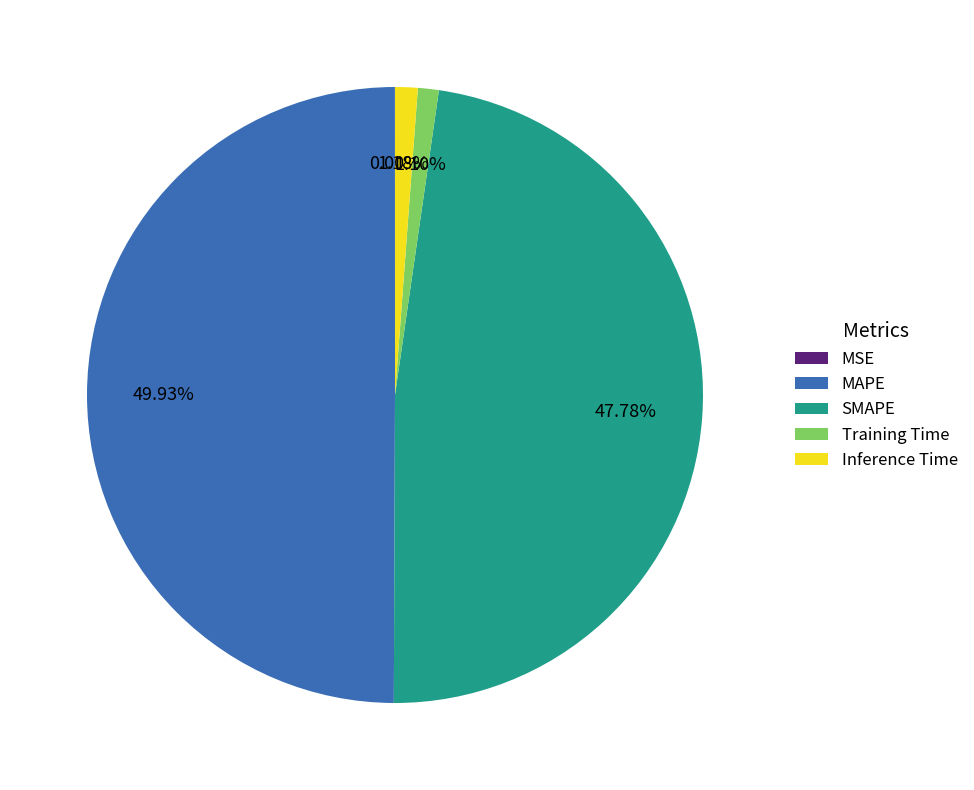

What percentage is the Inference Time slice, to the nearest percent?

1%